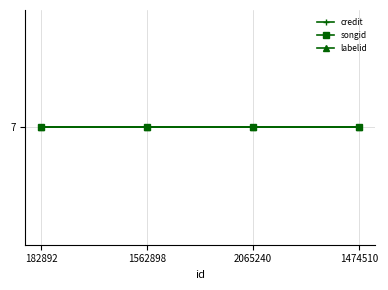

Rank the categories by songid value from highest to lowest.

182892, 1562898, 2065240, 1474510